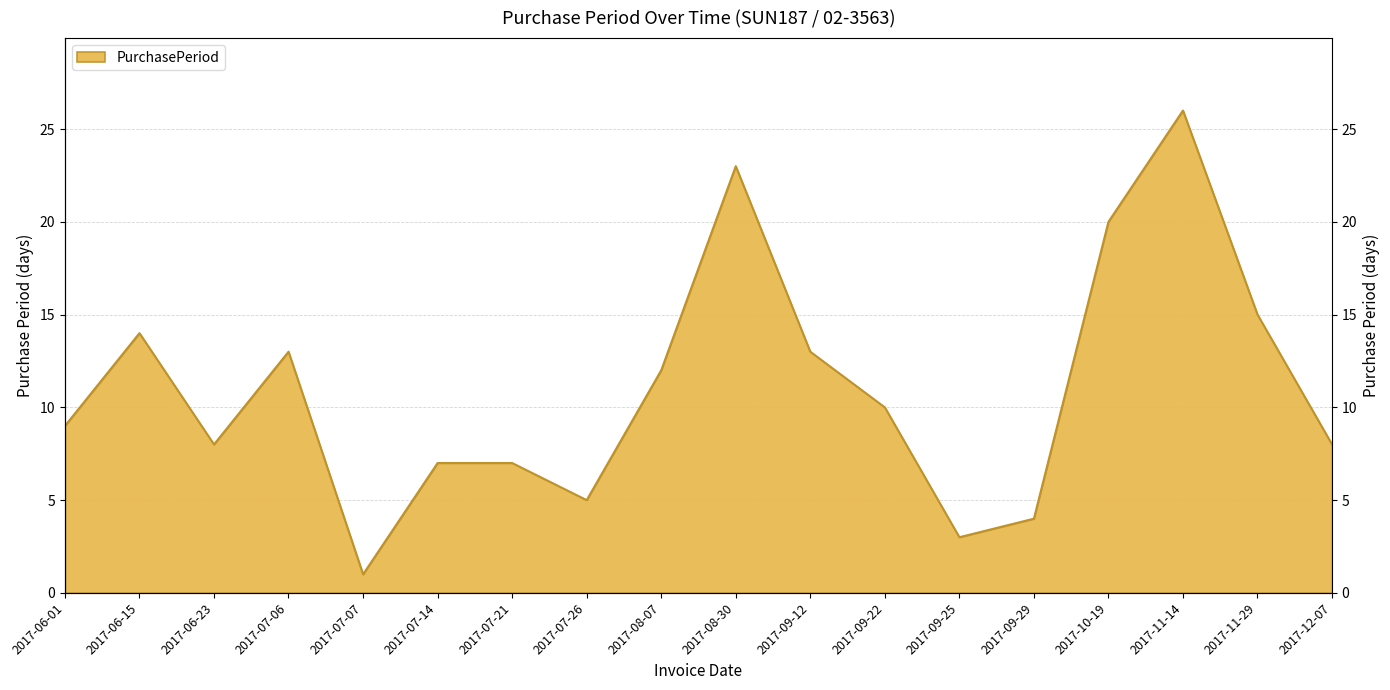

Rank the categories by value from highest to lowest.

2017-11-14, 2017-08-30, 2017-10-19, 2017-11-29, 2017-06-15, 2017-07-06, 2017-09-12, 2017-08-07, 2017-09-22, 2017-06-01, 2017-06-23, 2017-12-07, 2017-07-14, 2017-07-21, 2017-07-26, 2017-09-29, 2017-09-25, 2017-07-07